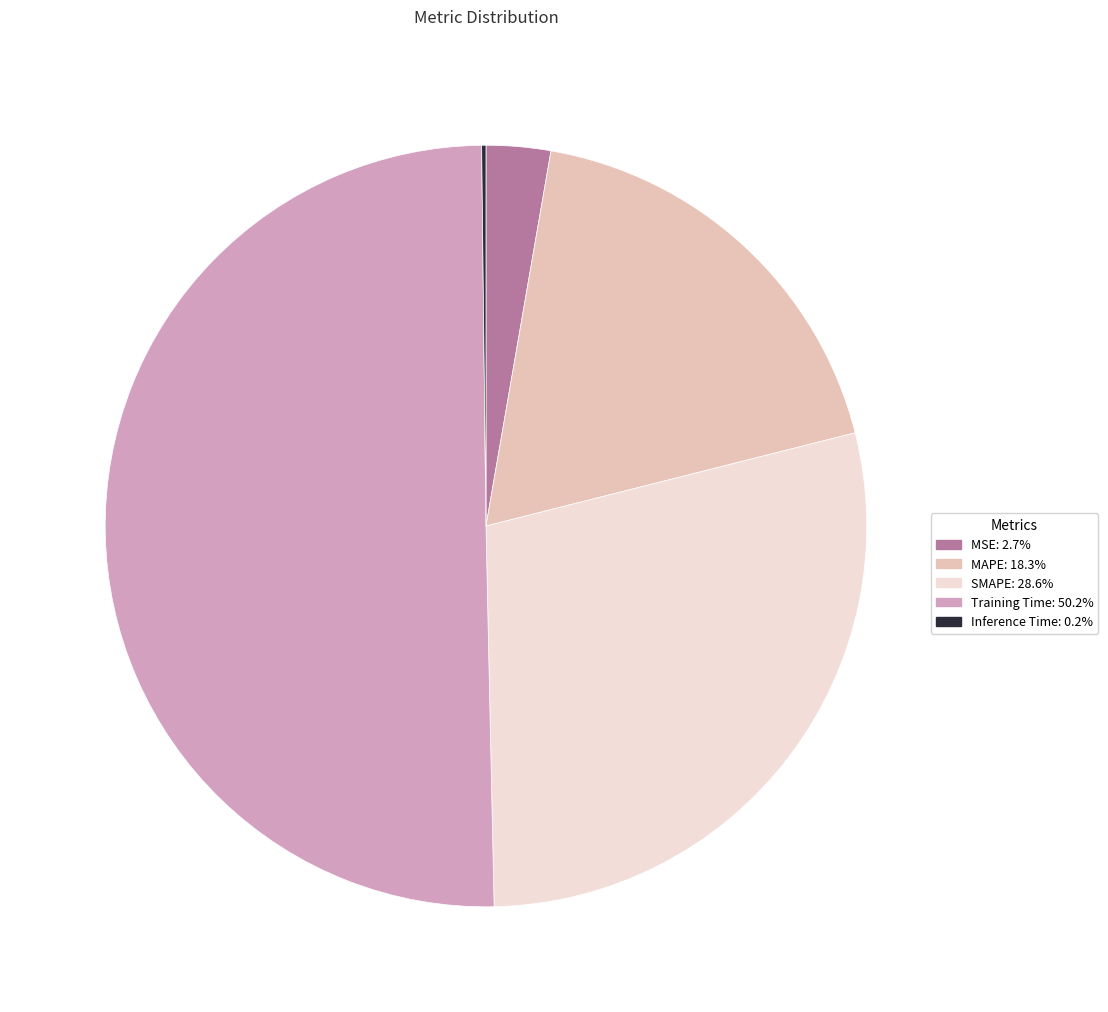

Which category accounts for the majority?

Training Time